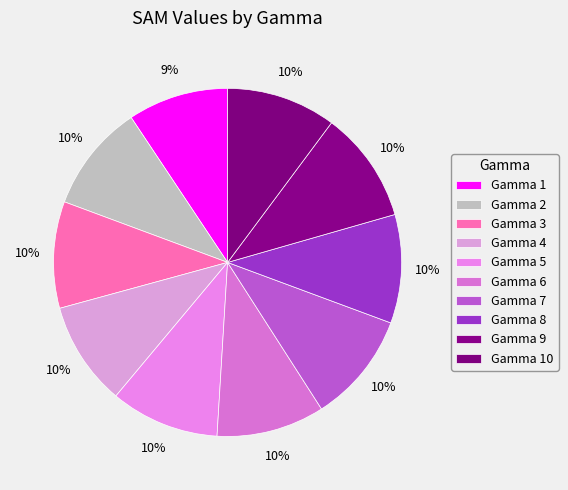

Which category has the smallest portion of the pie?

1